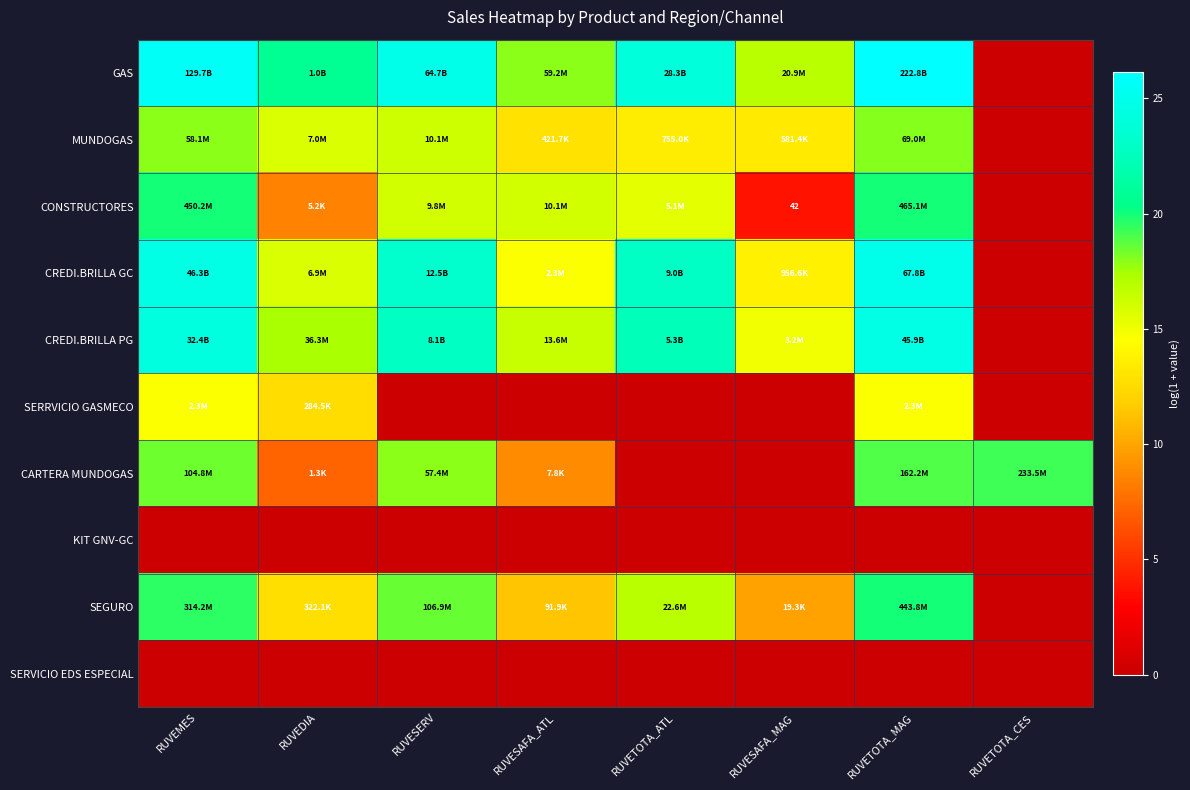

Where is CREDI.BRILLA GC nearest to the value 12?

RUVESAFA_MAG